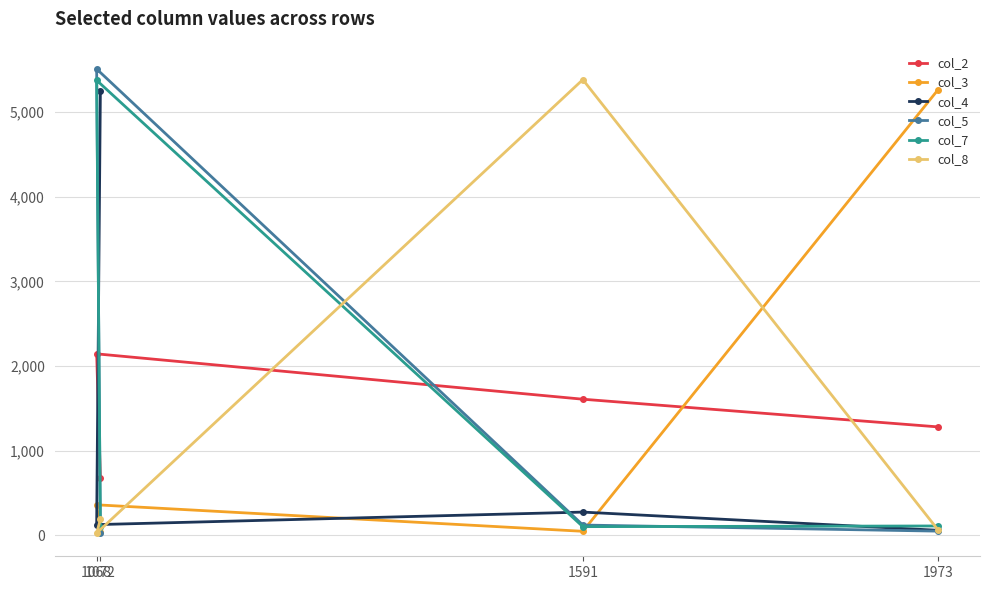

Reading left to right, what are all the values shown in this chart?

col_2: 1973=1280	1591=1607	1068=2143	1072=674
col_3: 1973=5263	1591=46	1068=359	1072=36
col_4: 1973=58	1591=273	1068=125	1072=5248
col_5: 1973=48	1591=120	1068=5509	1072=27
col_7: 1973=109	1591=101	1068=5376	1072=101
col_8: 1973=64	1591=5384	1068=25	1072=186